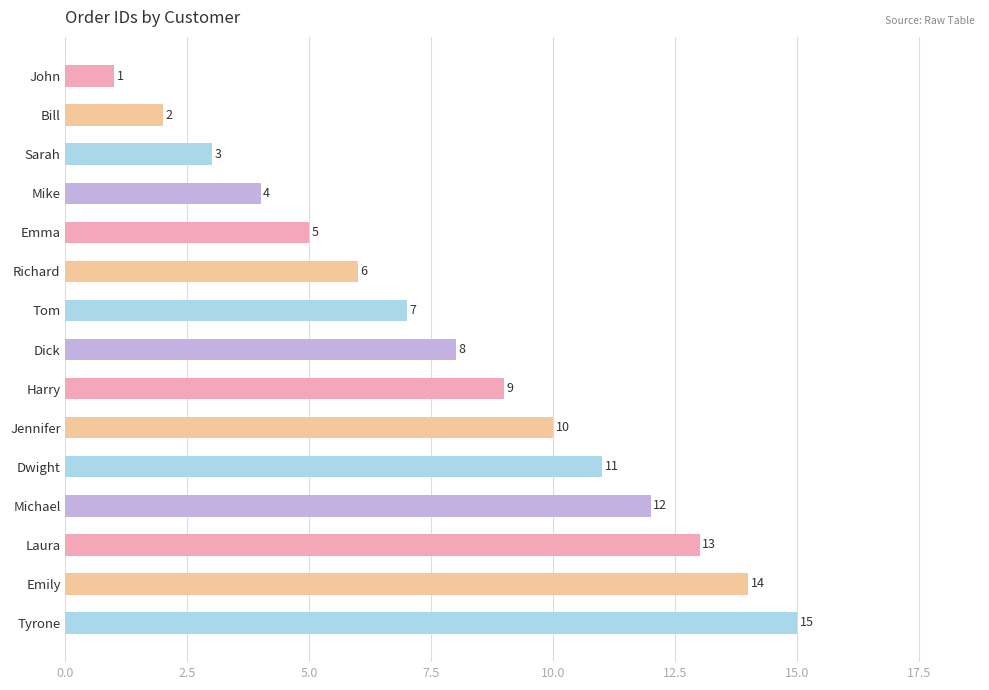

Rank the categories by value from lowest to highest.

John, Bill, Sarah, Mike, Emma, Richard, Tom, Dick, Harry, Jennifer, Dwight, Michael, Laura, Emily, Tyrone